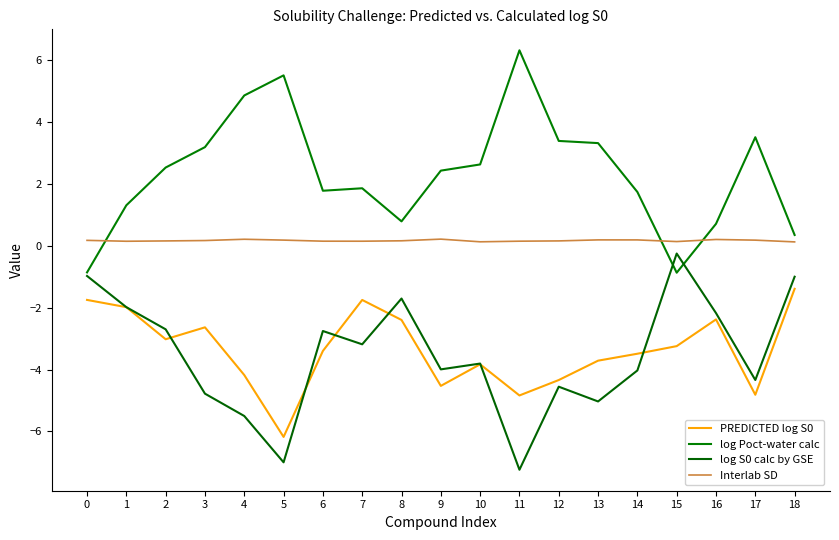

How many distinct data groups are displayed?

4